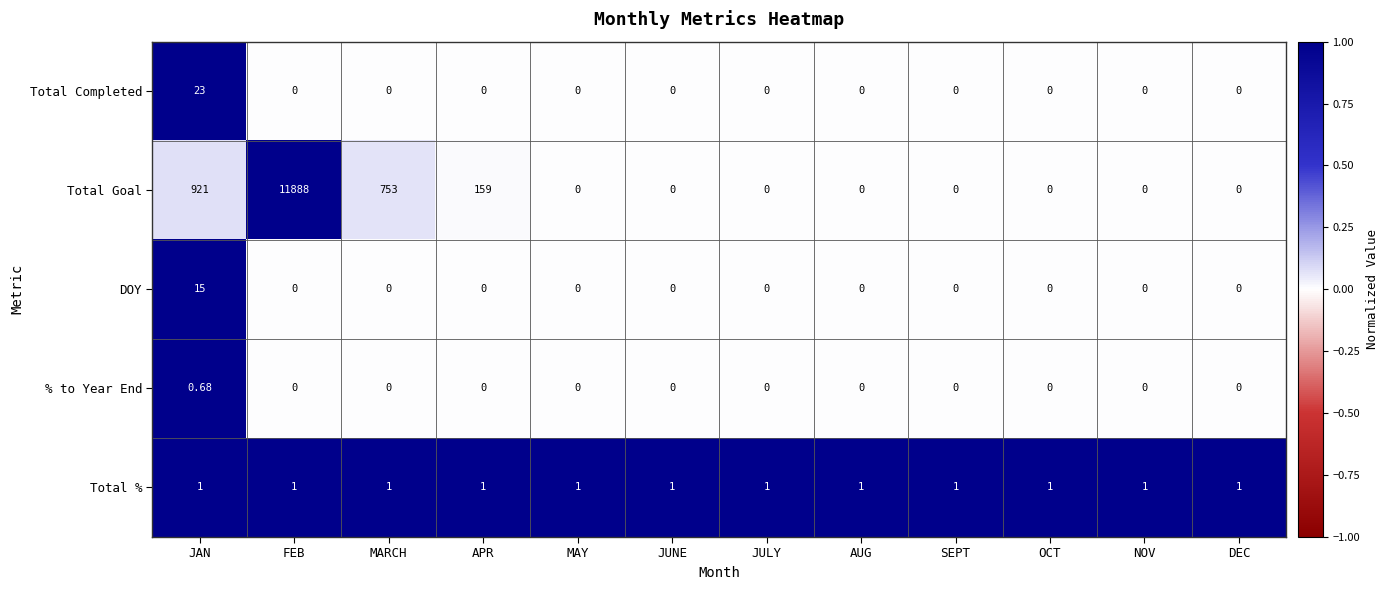

Which series changed the most between MARCH and NOV?

Total Goal